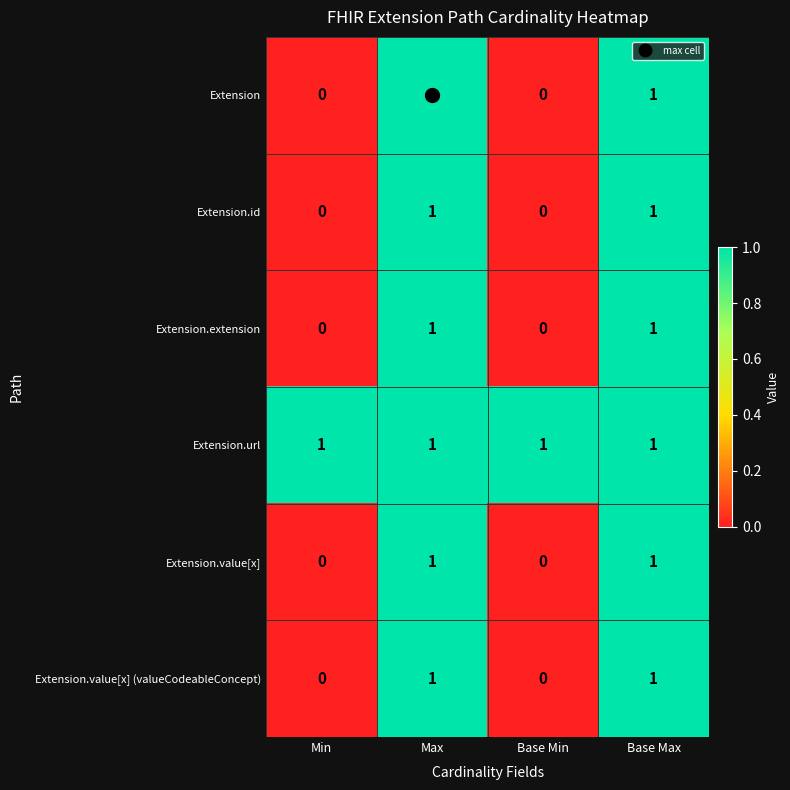

True or false: Extension.value[x] has a value of 1 at Base Max.

True